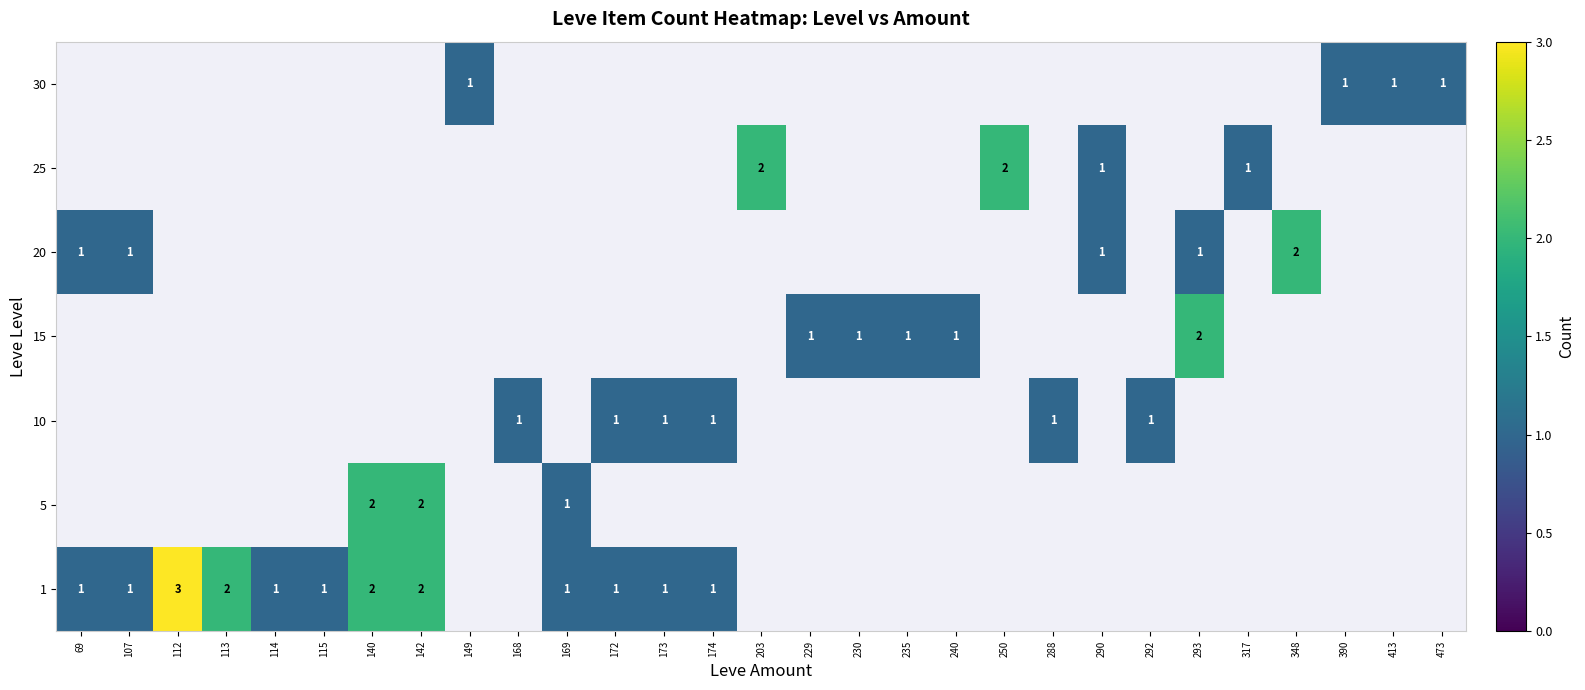

Rank the series at 250 from highest to lowest value.

25, 1, 5, 10, 15, 20, 30